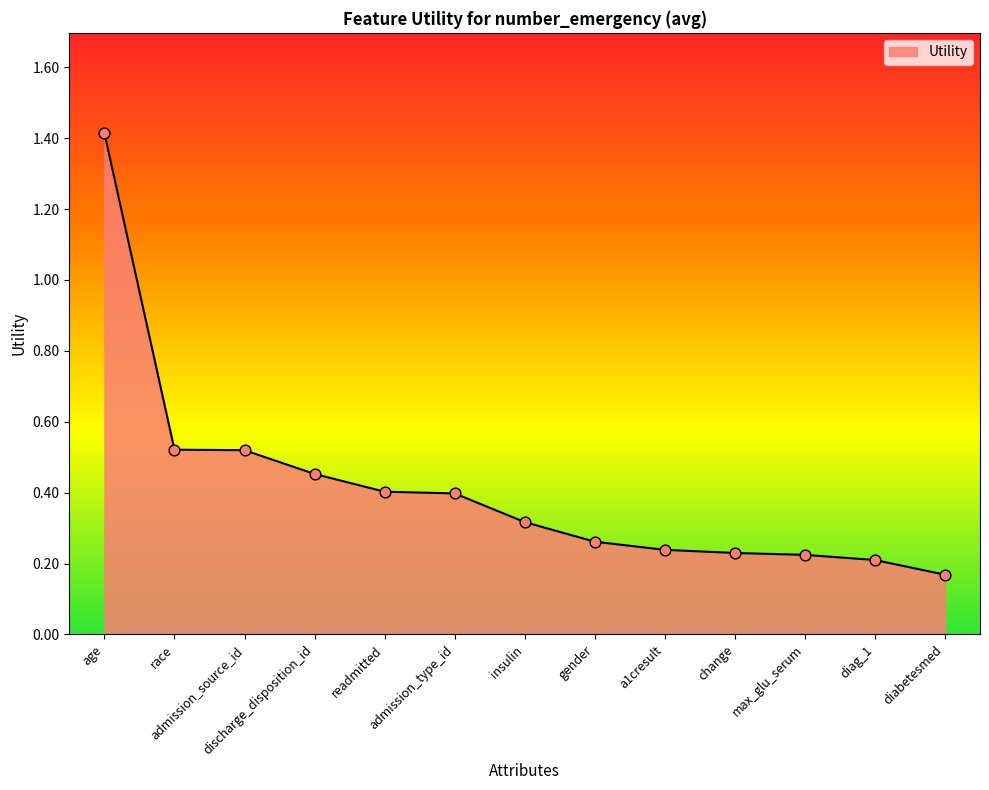

Between insulin and race, which is larger?

race